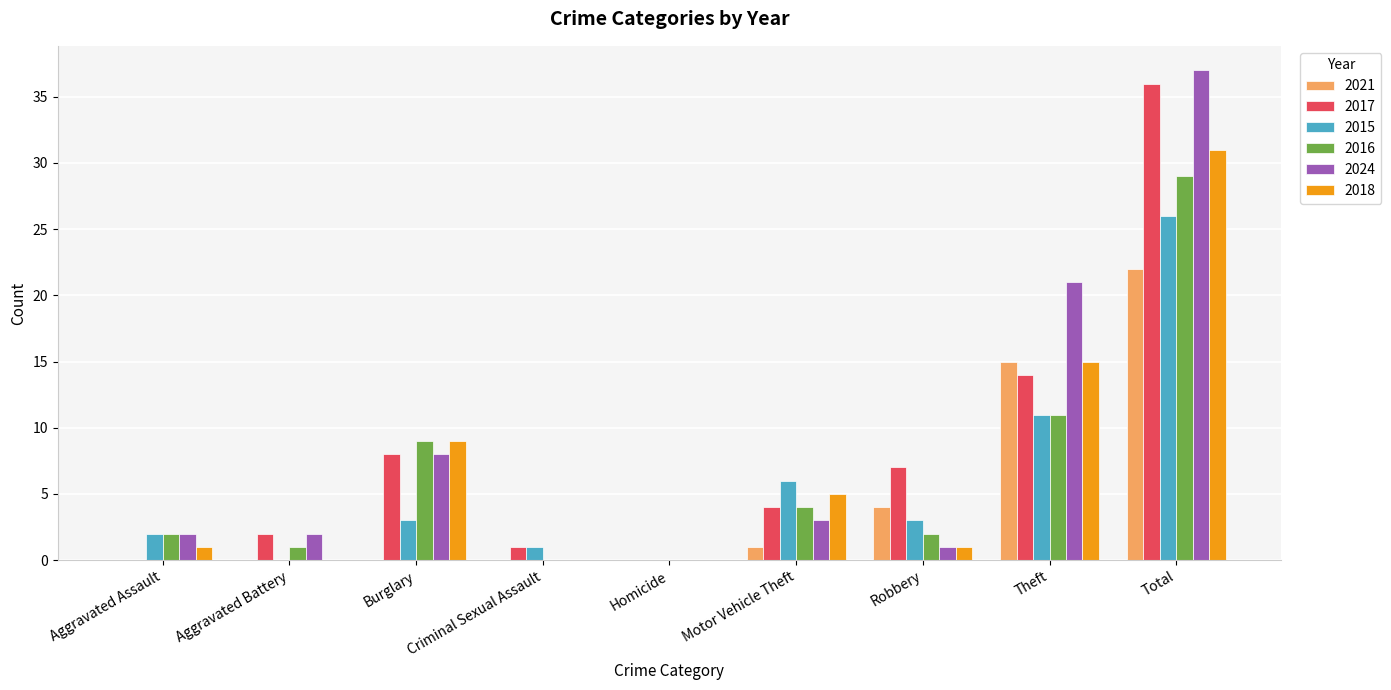

What is the total value across all series at Aggravated Battery?

5